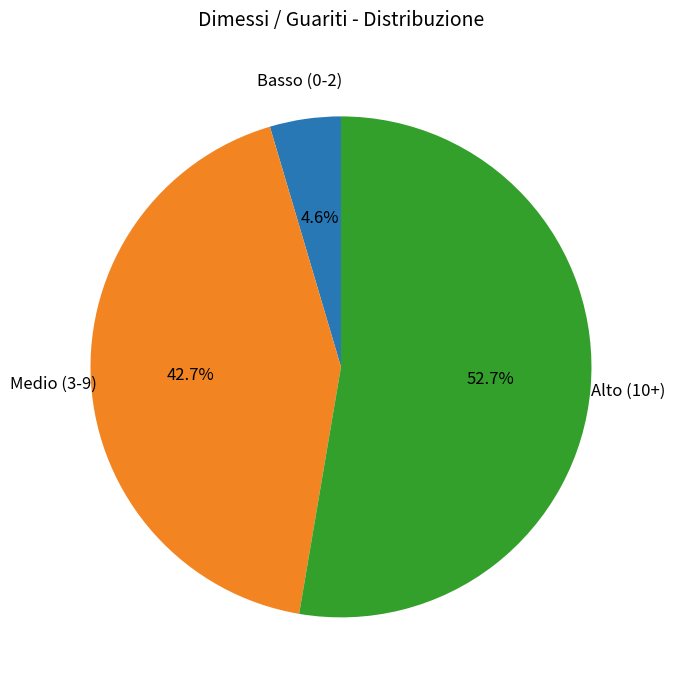

Is there a majority slice in this chart?

Yes